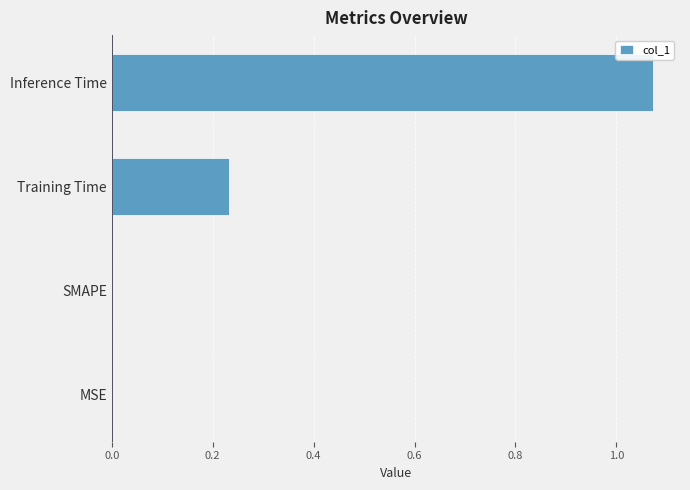

What is the change in value from SMAPE to Training Time?

+0.2